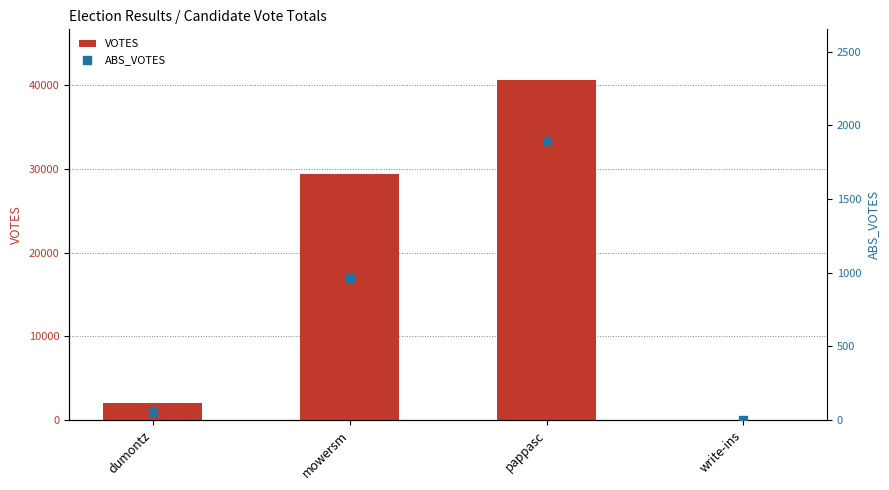

Which series has the widest spread of Y values?

VOTES